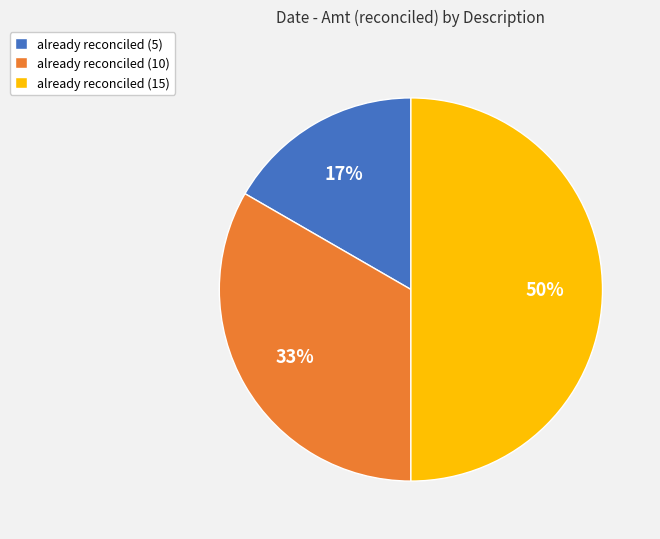

Between already reconciled (15) and already reconciled (5), which is larger?

already reconciled (15)